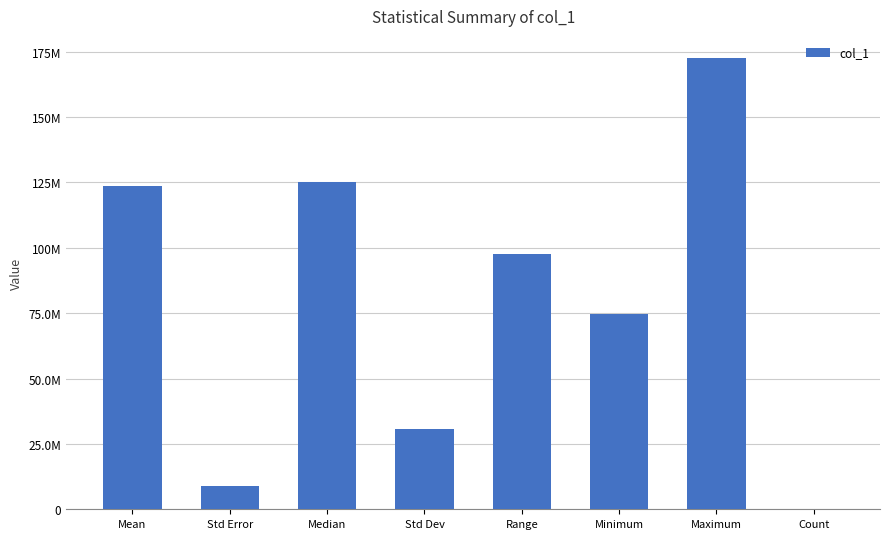

Are the bars horizontal?

No